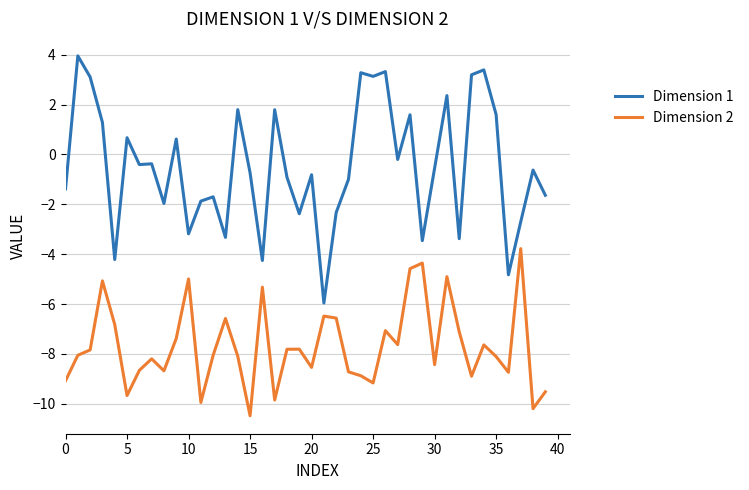

How many values in the Dimension 2 series exceed -8?

19